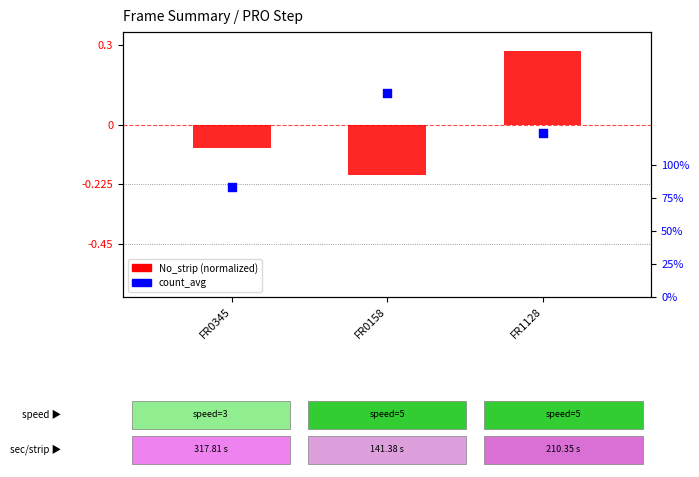

At which category is the sum across all series the highest?

FR0158